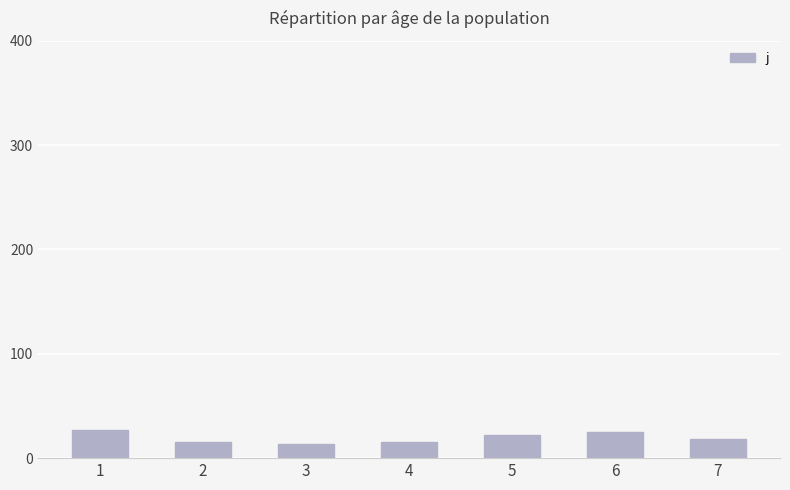

What is the value of the 6th bar from the left?

25